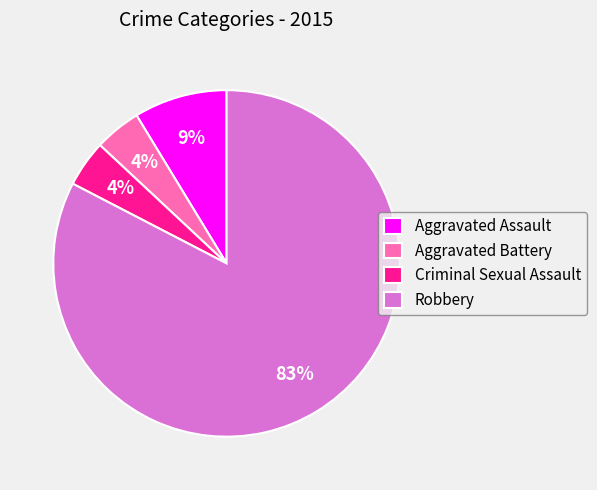

Which slice is the largest?

Robbery